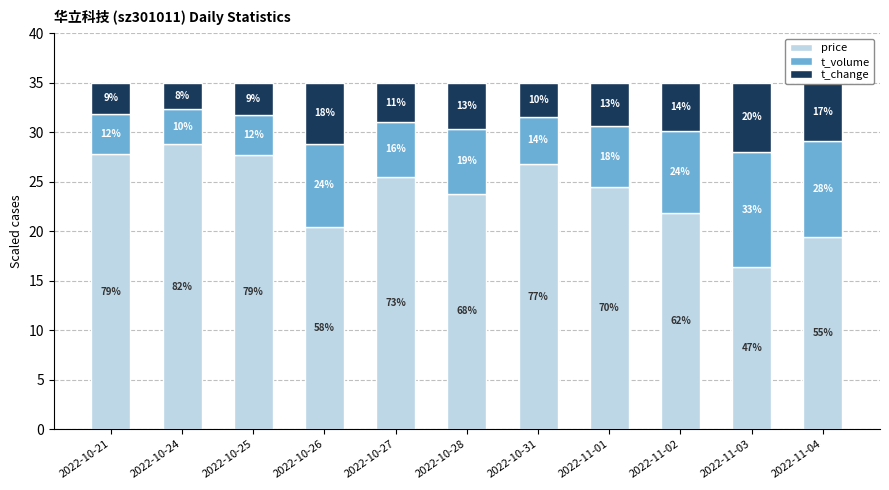

Does the chart contain any negative values?

No